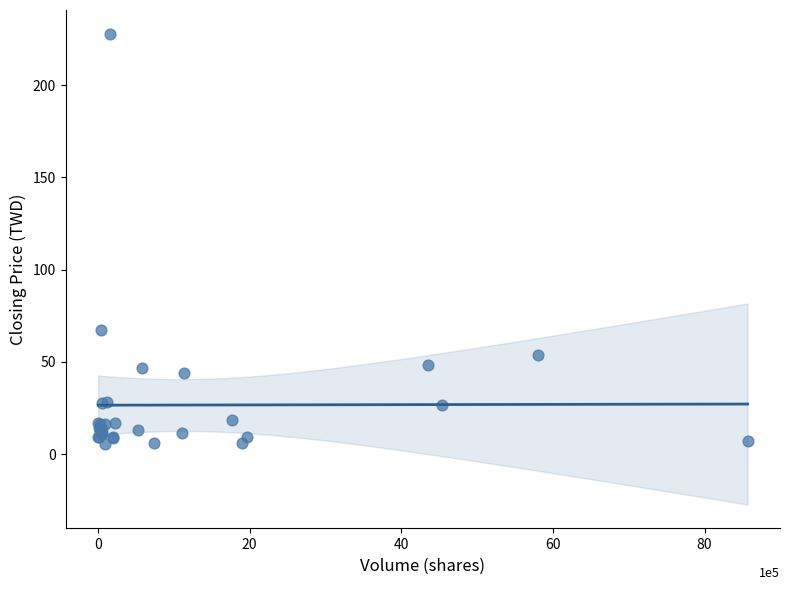

What Y value in the scatter plot is closest to 116?

67.1